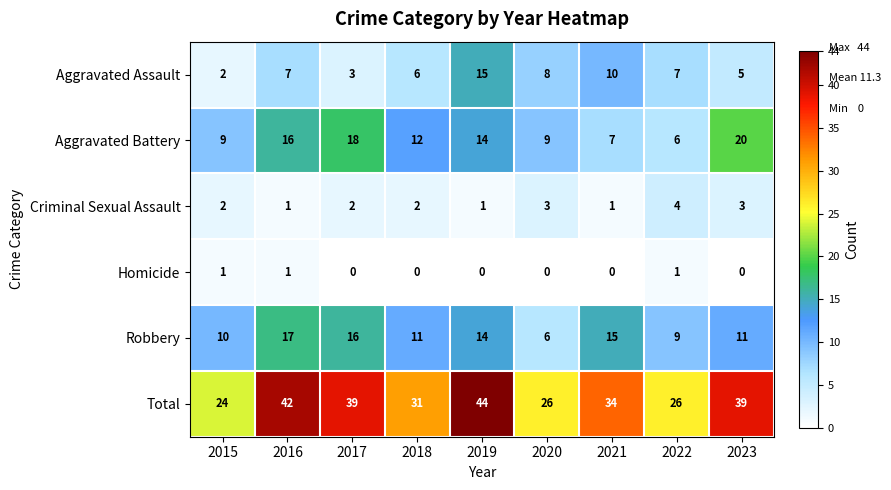

Which series has the largest range (max minus min)?

Total